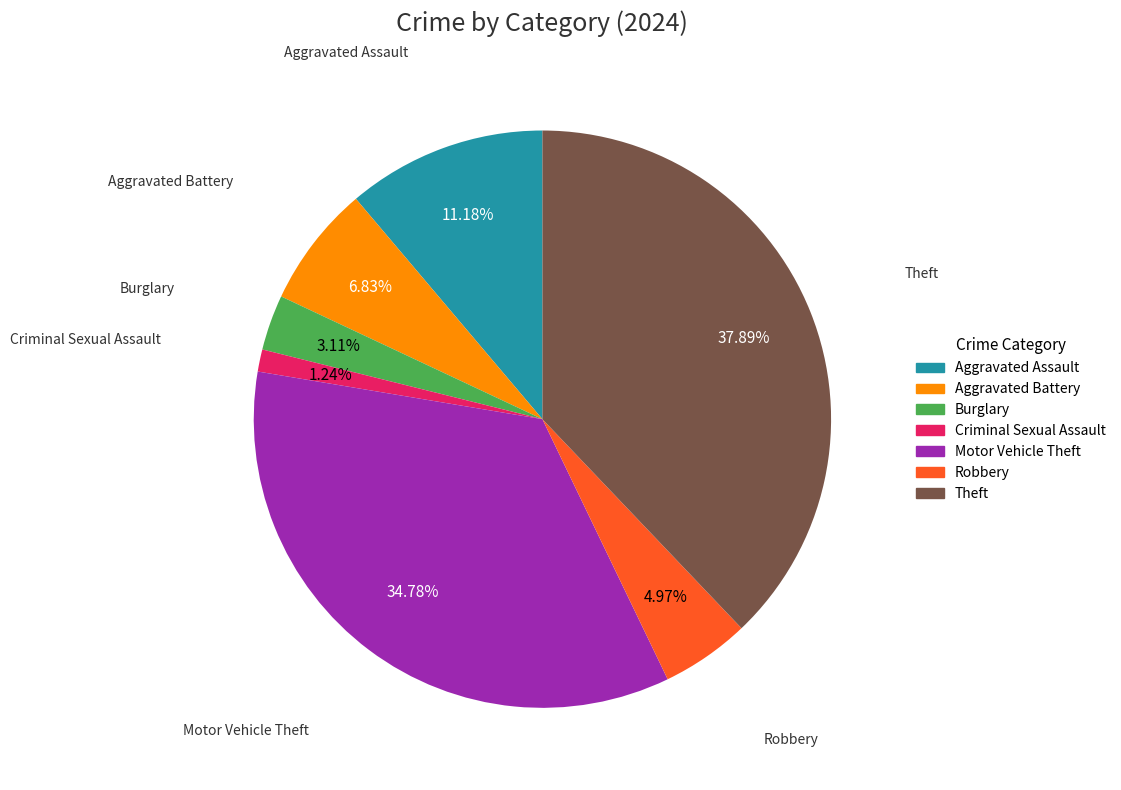

What percentage is the Motor Vehicle Theft slice, to the nearest percent?

35%